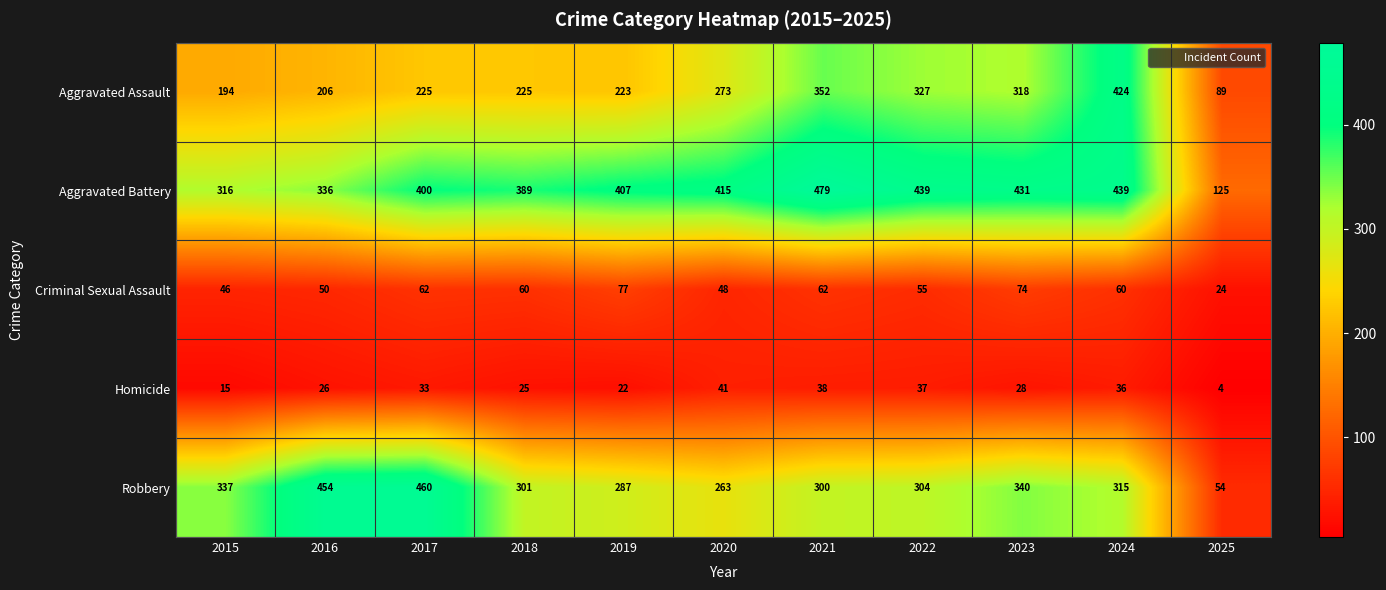

Which series has the largest total across all categories?

Aggravated Battery